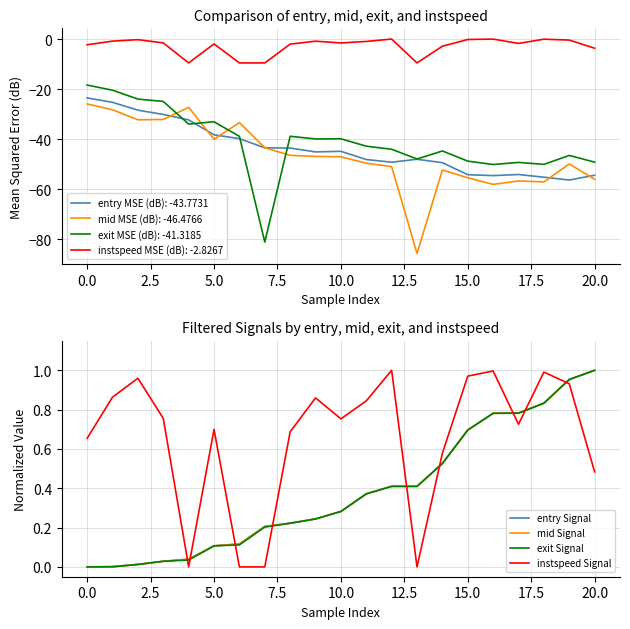

How many categories are shown in the chart?

21